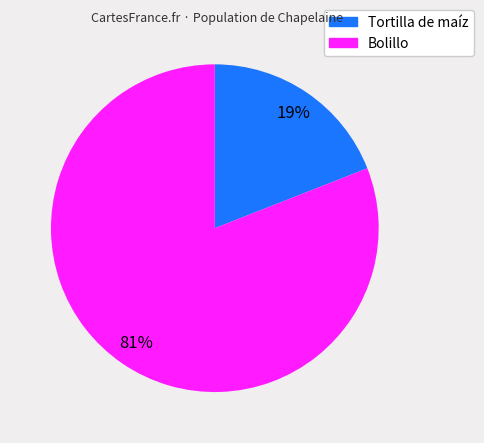

Which has a higher value, Tortilla de maíz or Bolillo?

Bolillo